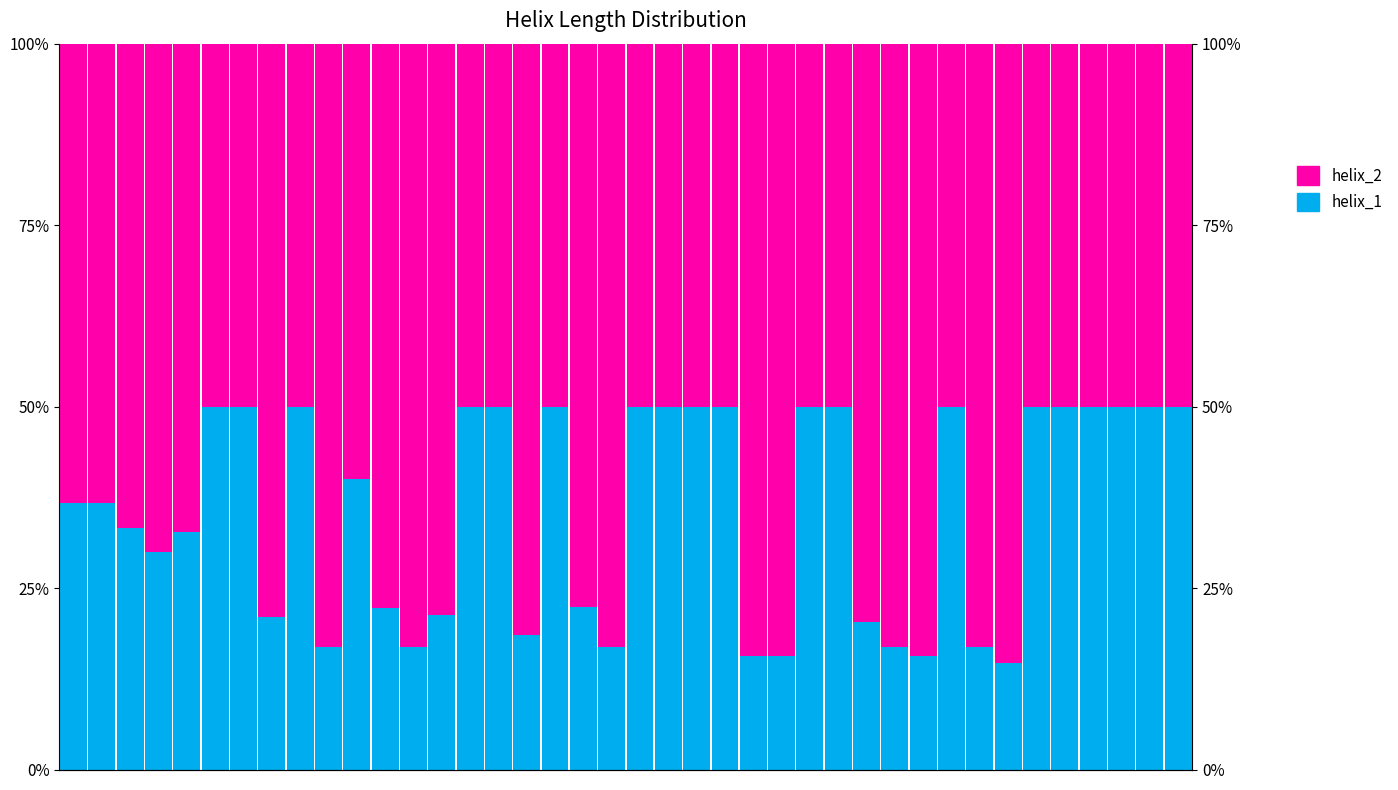

True or false: helix_2 has a value of 0.8 at 28.

True